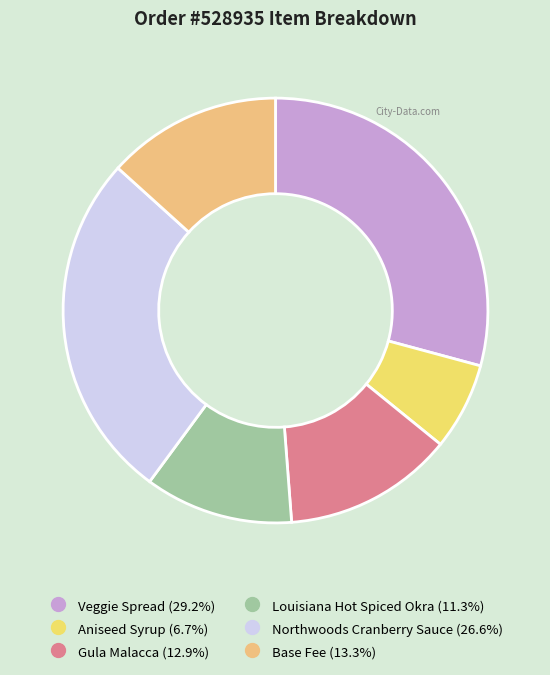

How many segments does this pie chart have?

6